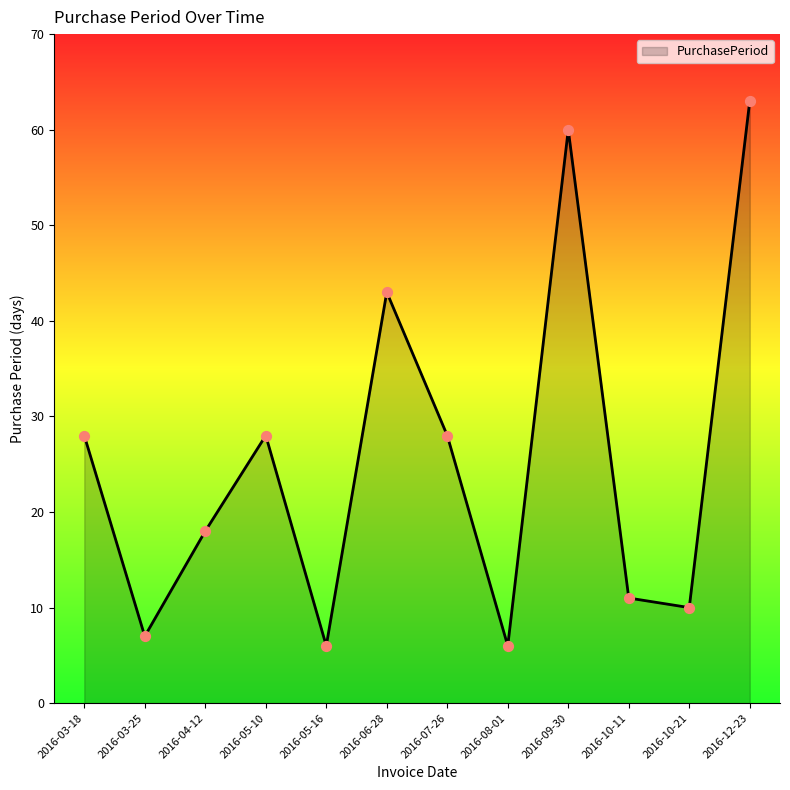

Approximately how many times larger is the value at 2016-10-11 compared to 2016-05-16?

1.8